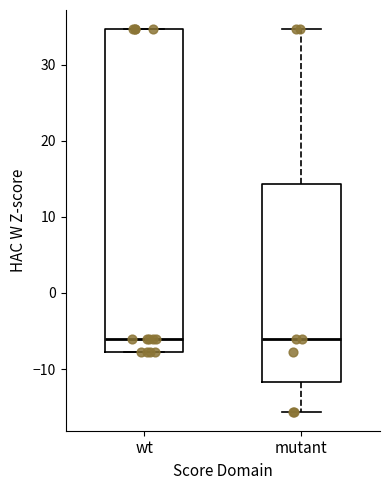

Where does the median line of the box for wt sit on the y-axis? The values are not printed on the chart, so give them approximately, as read against the axis.

-6